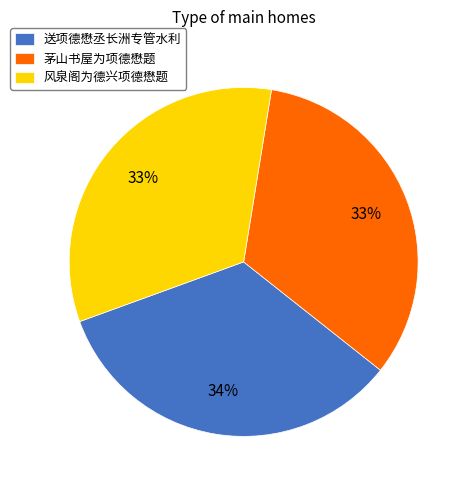

To the nearest percent, what portion does 风泉阁为德兴项德懋题 represent?

33%